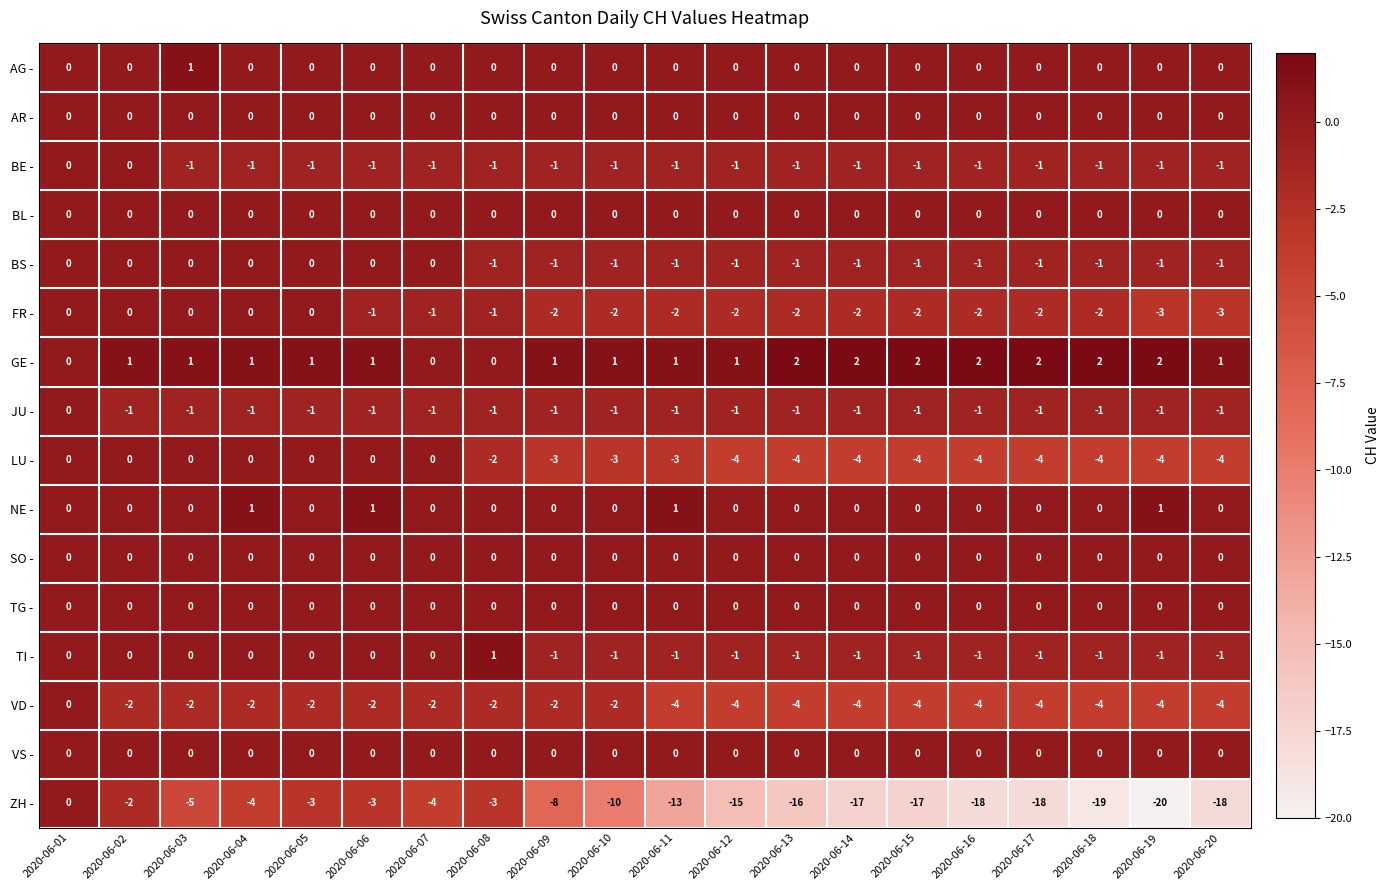

True or false: GE - has a value of 1 at 2020-06-08.

False